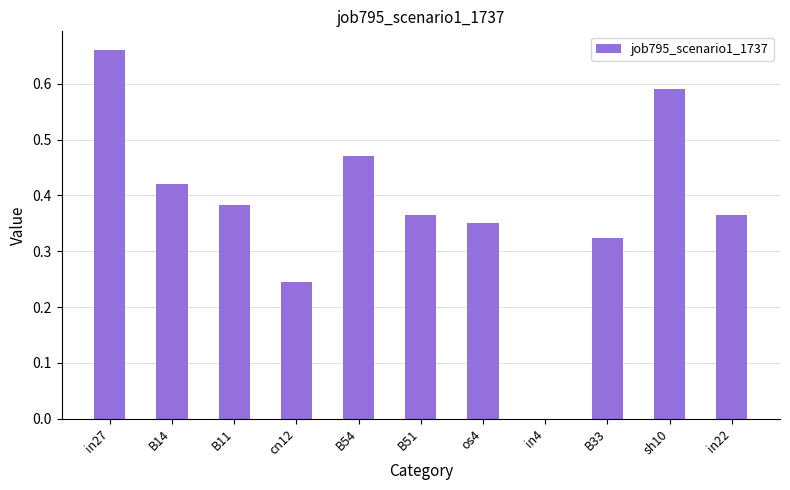

Which has a higher value, B14 or B33?

B14